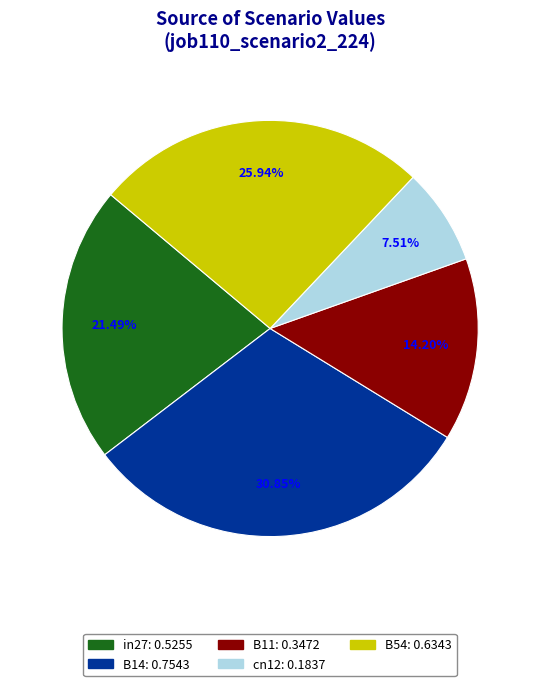

Which slice is the smallest?

cn12